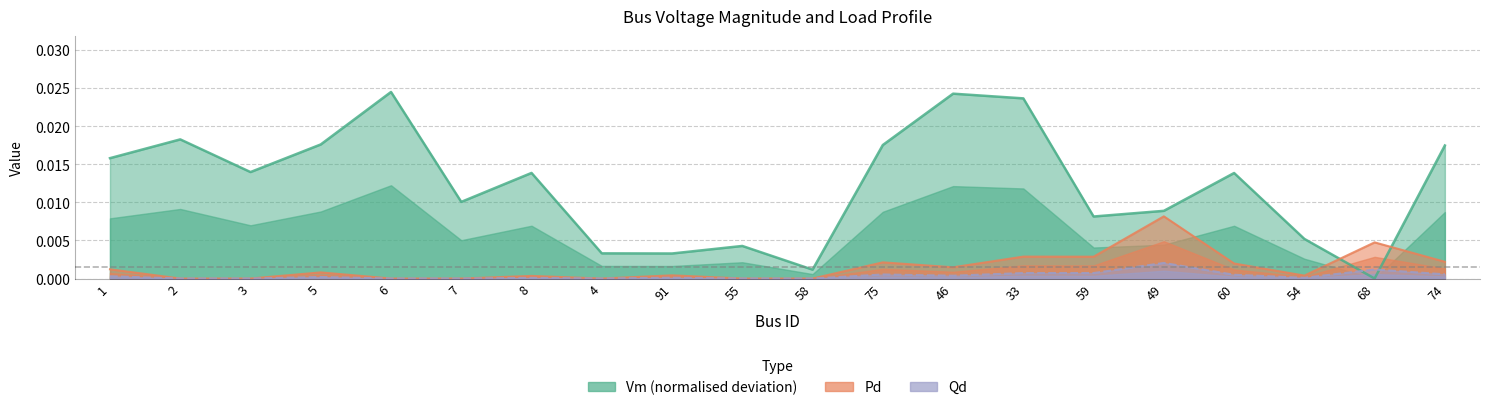

Where is Pd nearest to the value 0?

2